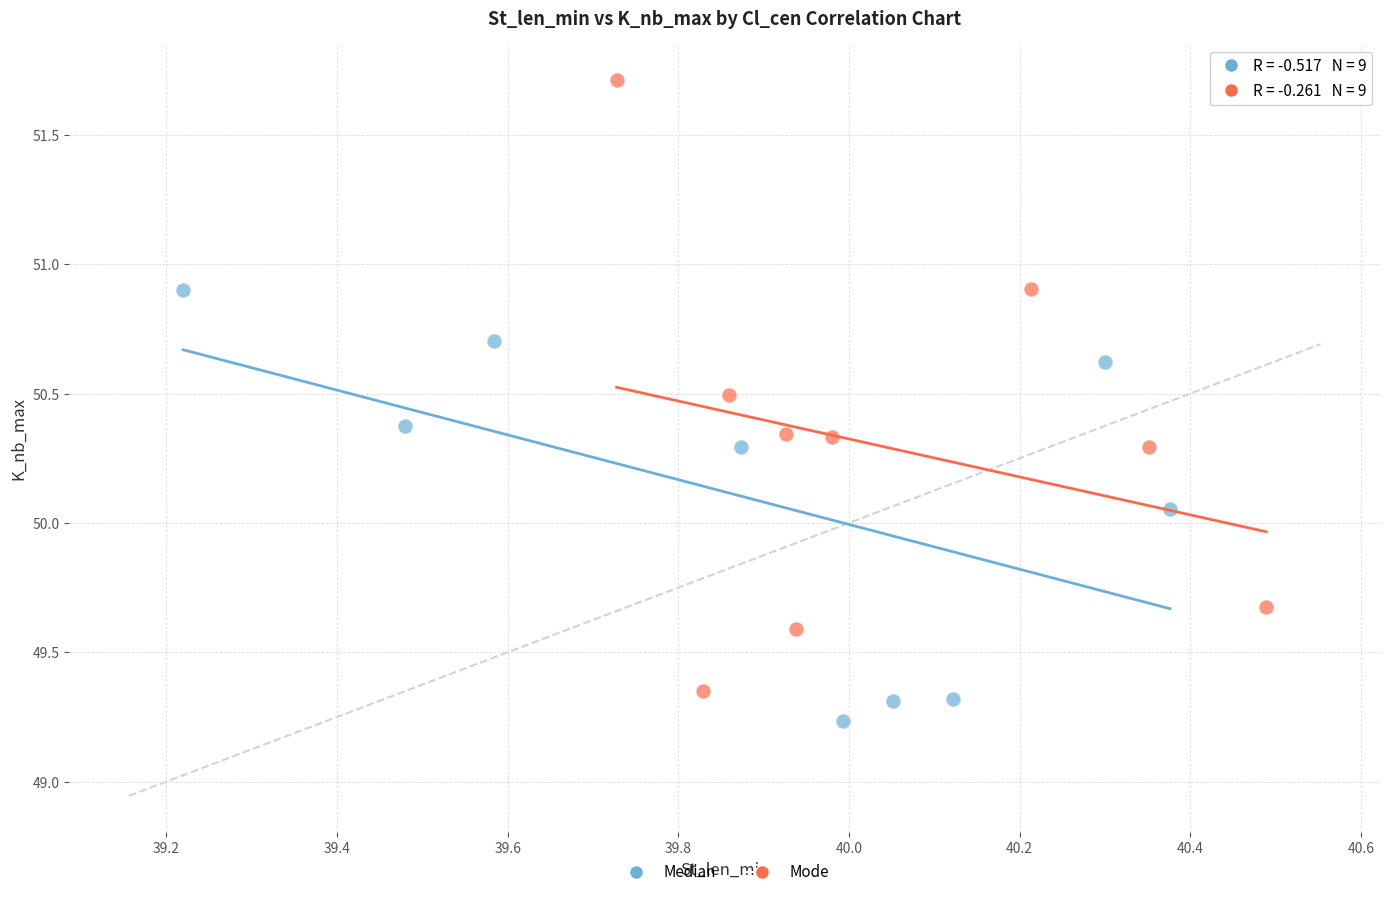

Which series has the widest spread of Y values?

Mode